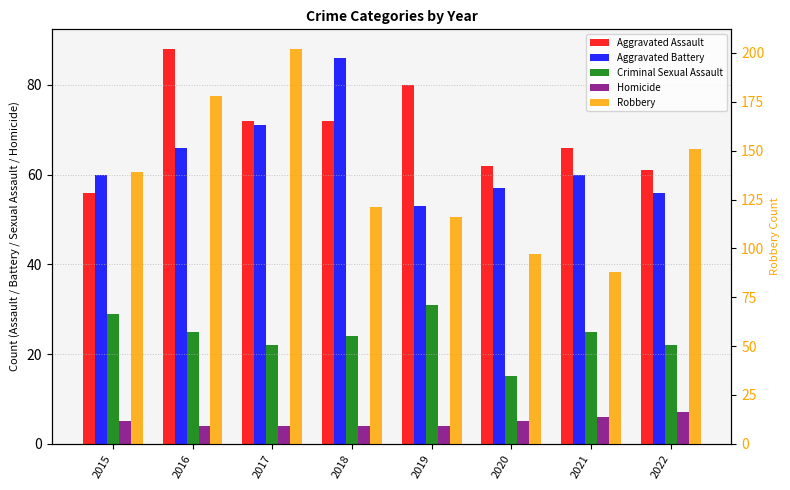

Between 2018 and 2022, which series saw the biggest shift?

Aggravated Battery